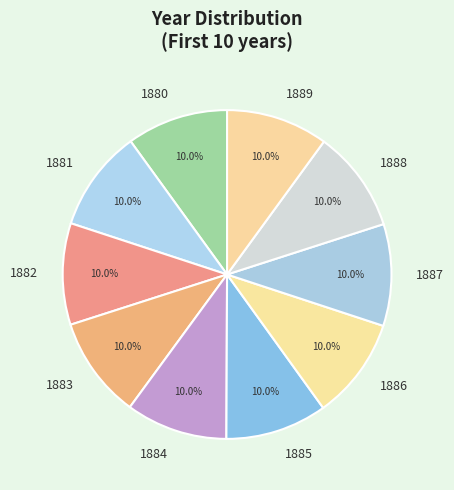

To the nearest percent, what percentage of the pie is 1888?

10%